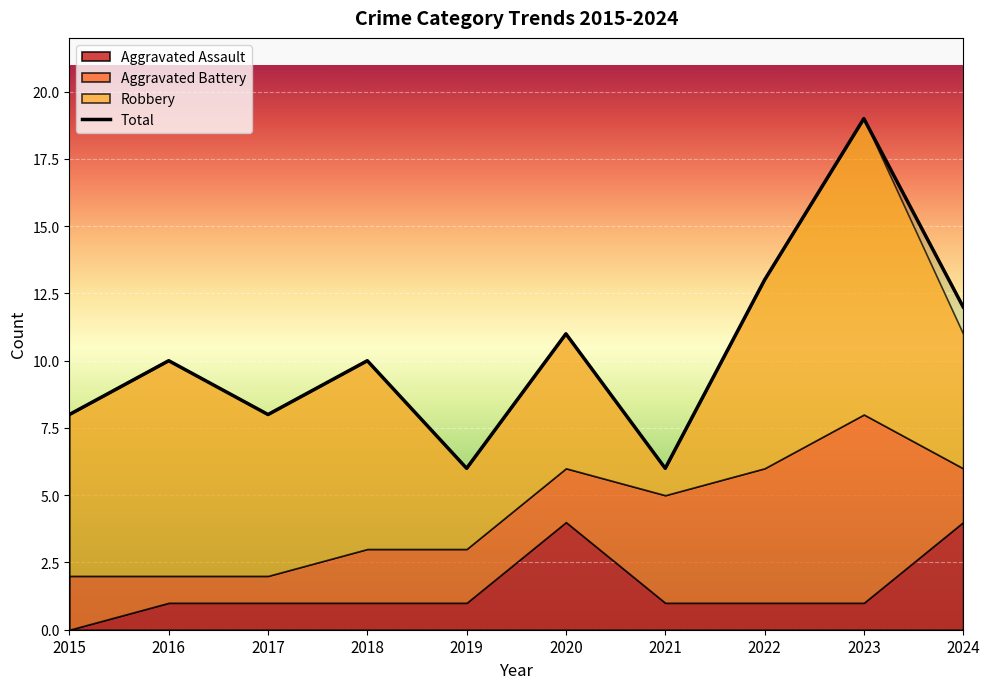

True or false: Robbery and Total cross at least once.

False